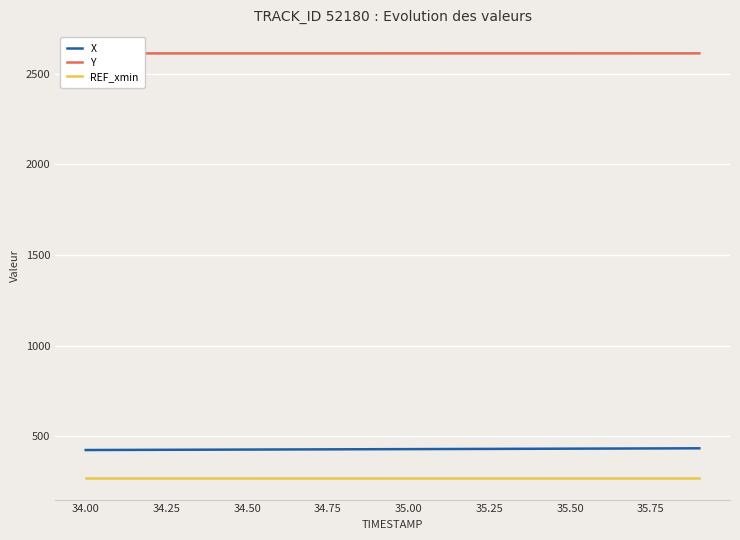

Is it true that REF_xmin equals 92.9 at 34.00?

False